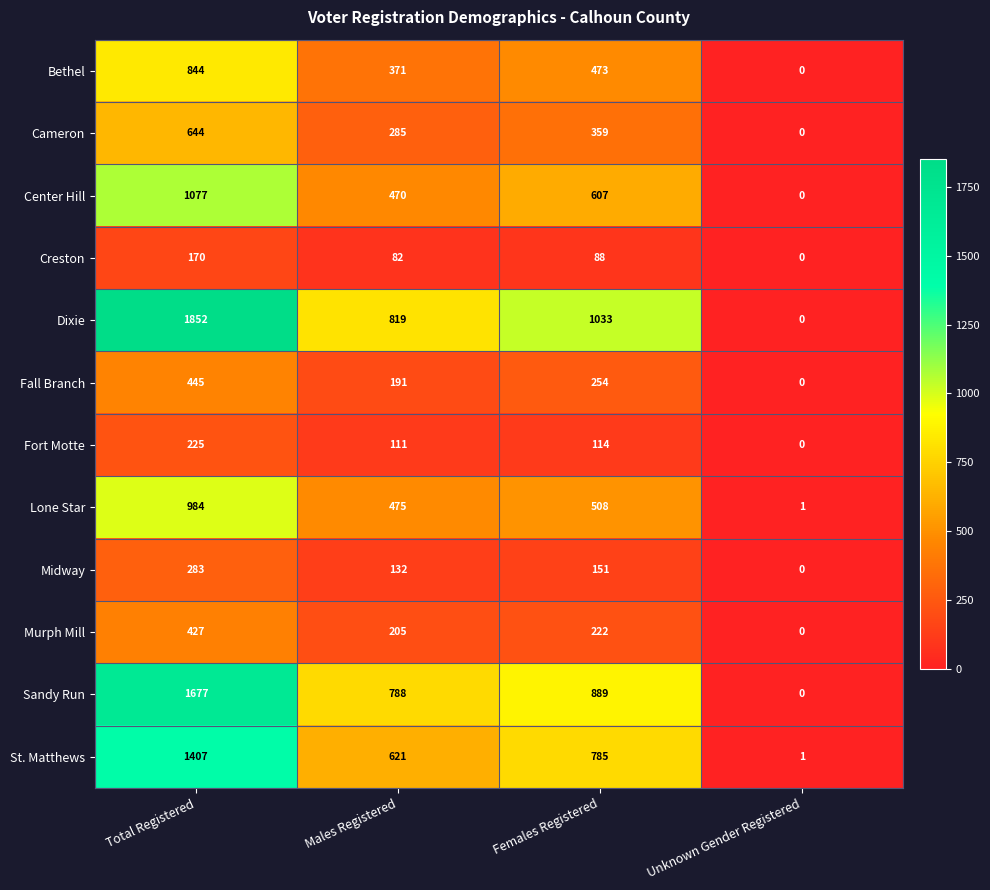

Which series has the largest total across all categories?

Dixie